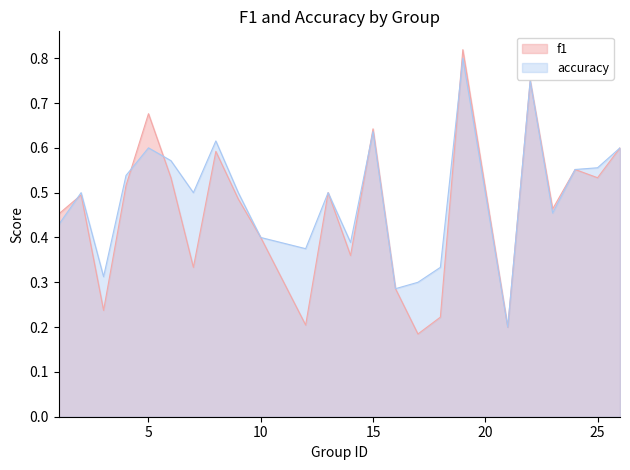

At 6, list the series in order from smallest to largest.

f1, accuracy